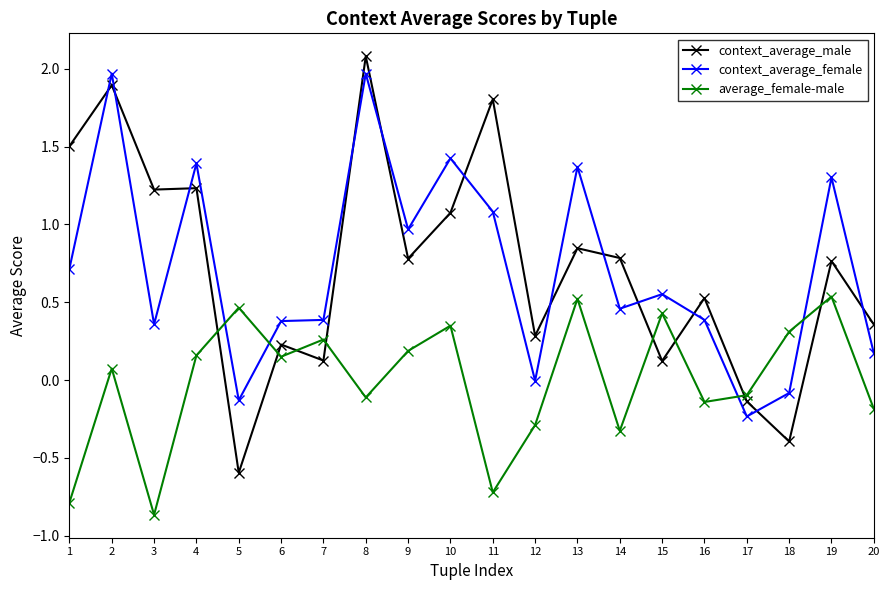

Which series ends up on top after the final intersection of context_average_female and context_average_male?

context_average_male